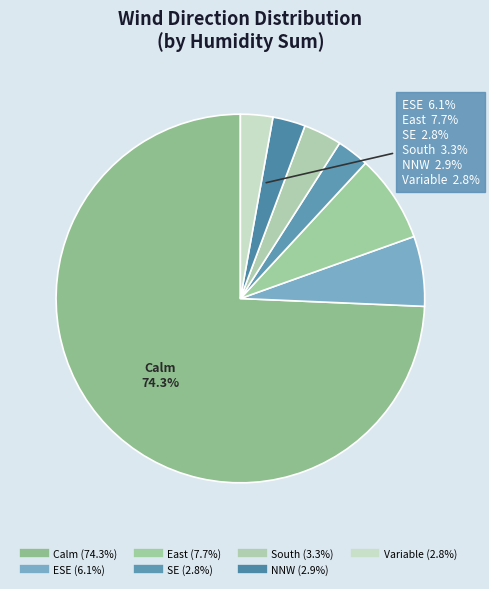

How many slices are in this pie chart?

7